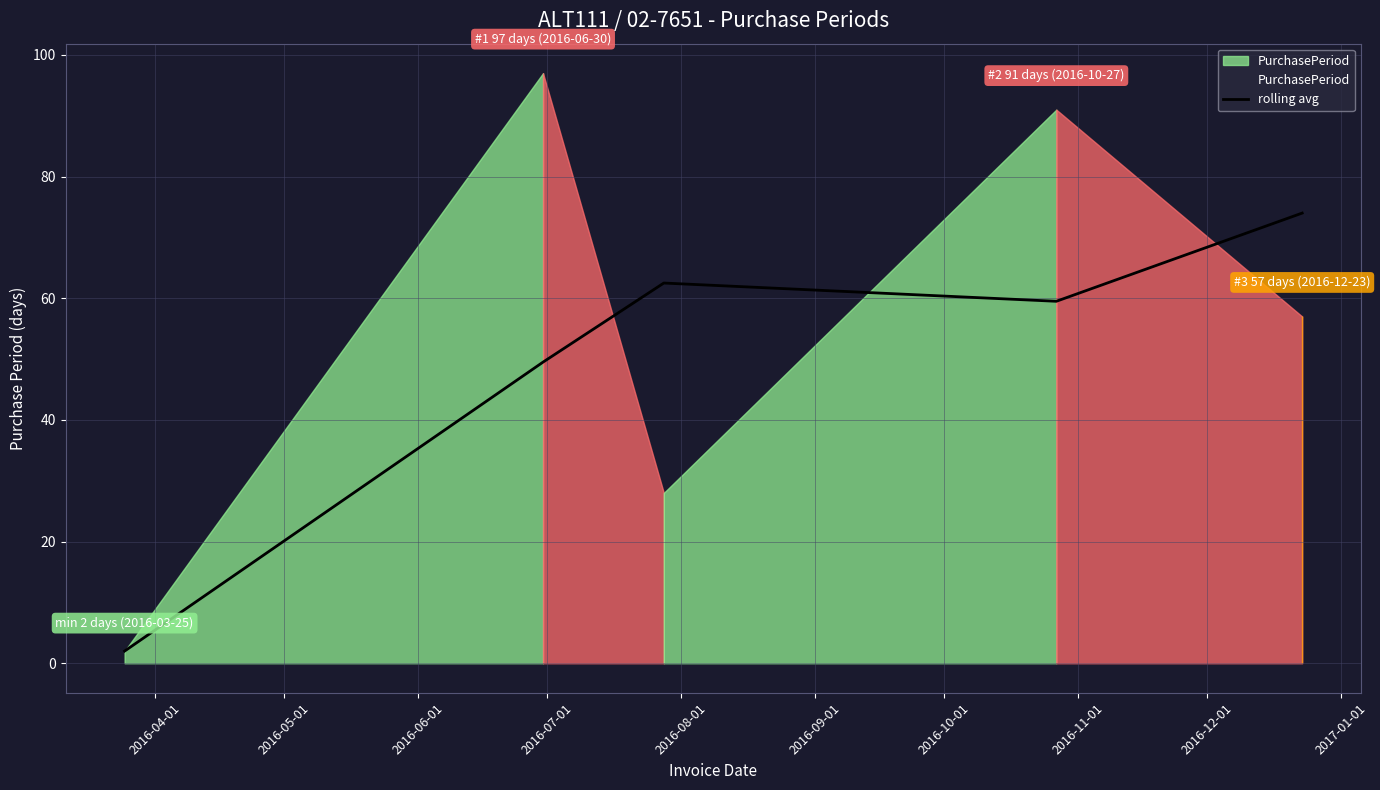

How many data points are above 59?

3